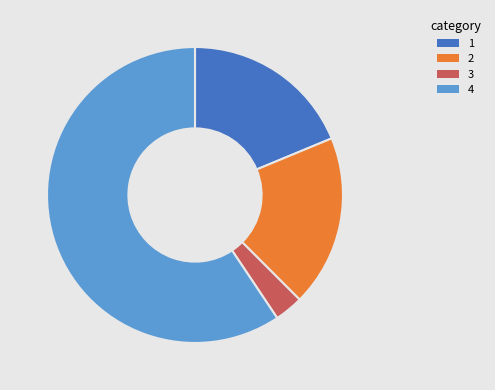

Does any single category account for the majority?

Yes